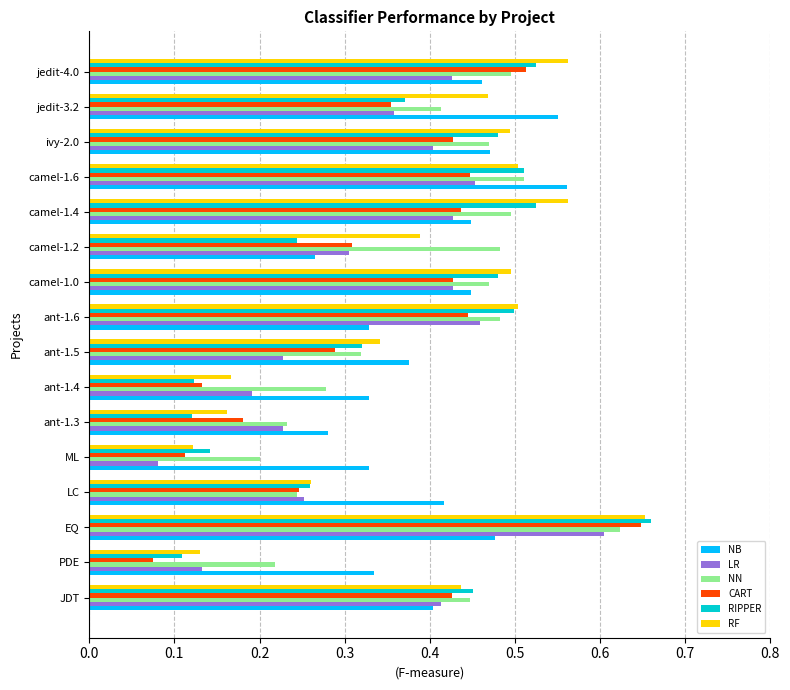

Count the LR values in the range 0 to 1.

16